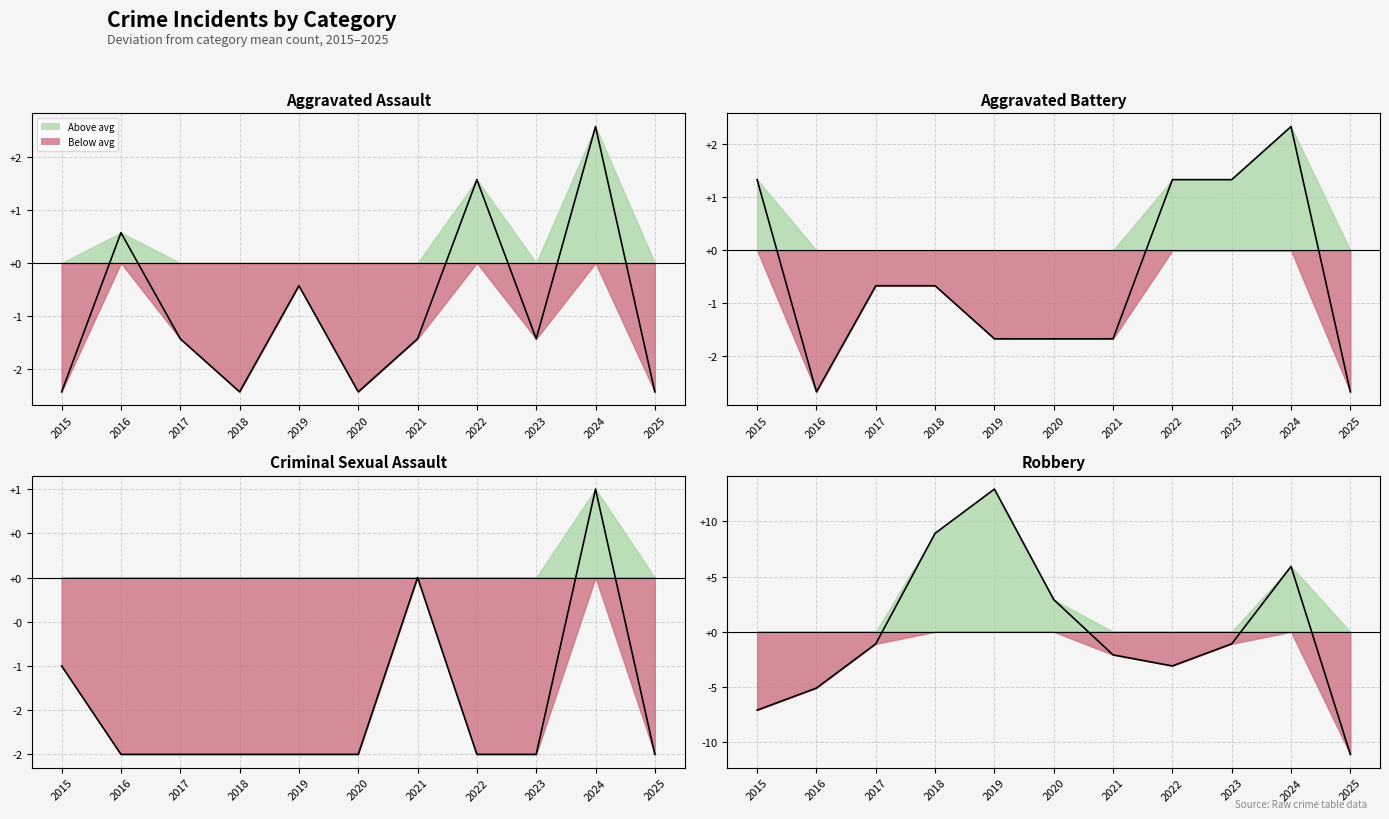

How many positive values does the Aggravated Battery series have?

4